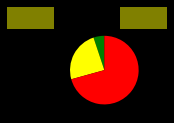

Is there any slice that represents more than half of the pie?

Yes